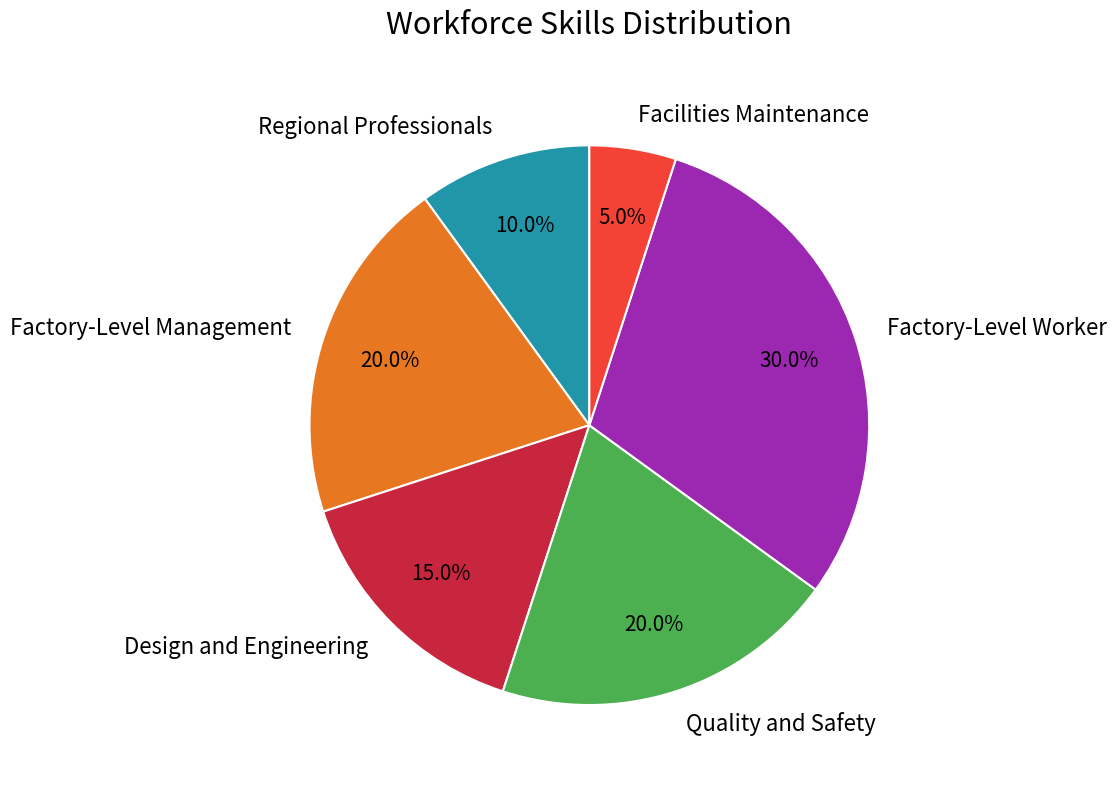

To the nearest percent, what is the difference between the Regional Professionals and Factory-Level Worker slice percentages?

20%